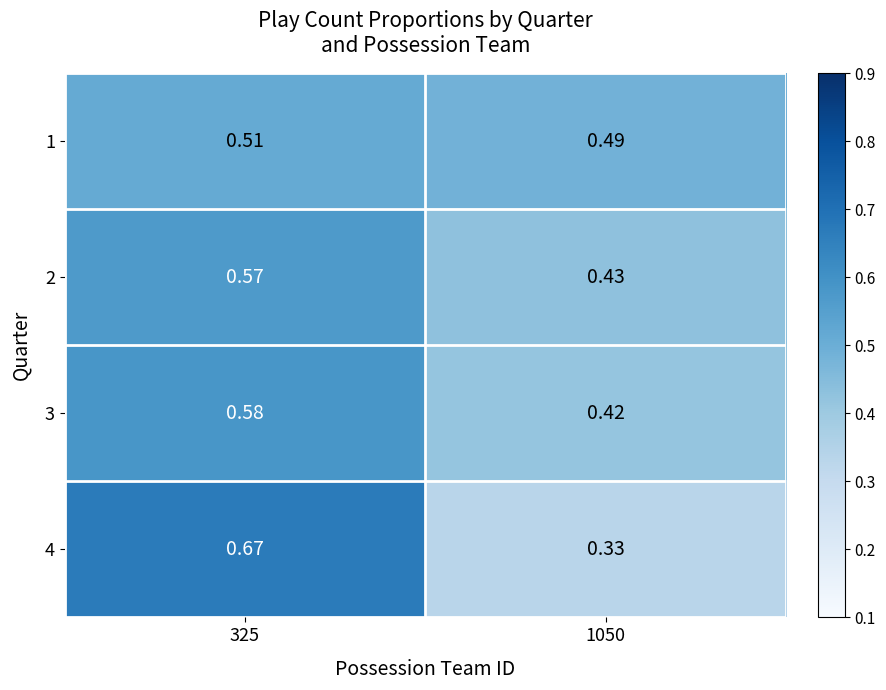

Is the value of 1 at 325 greater than the value of 3 at 1050?

Yes